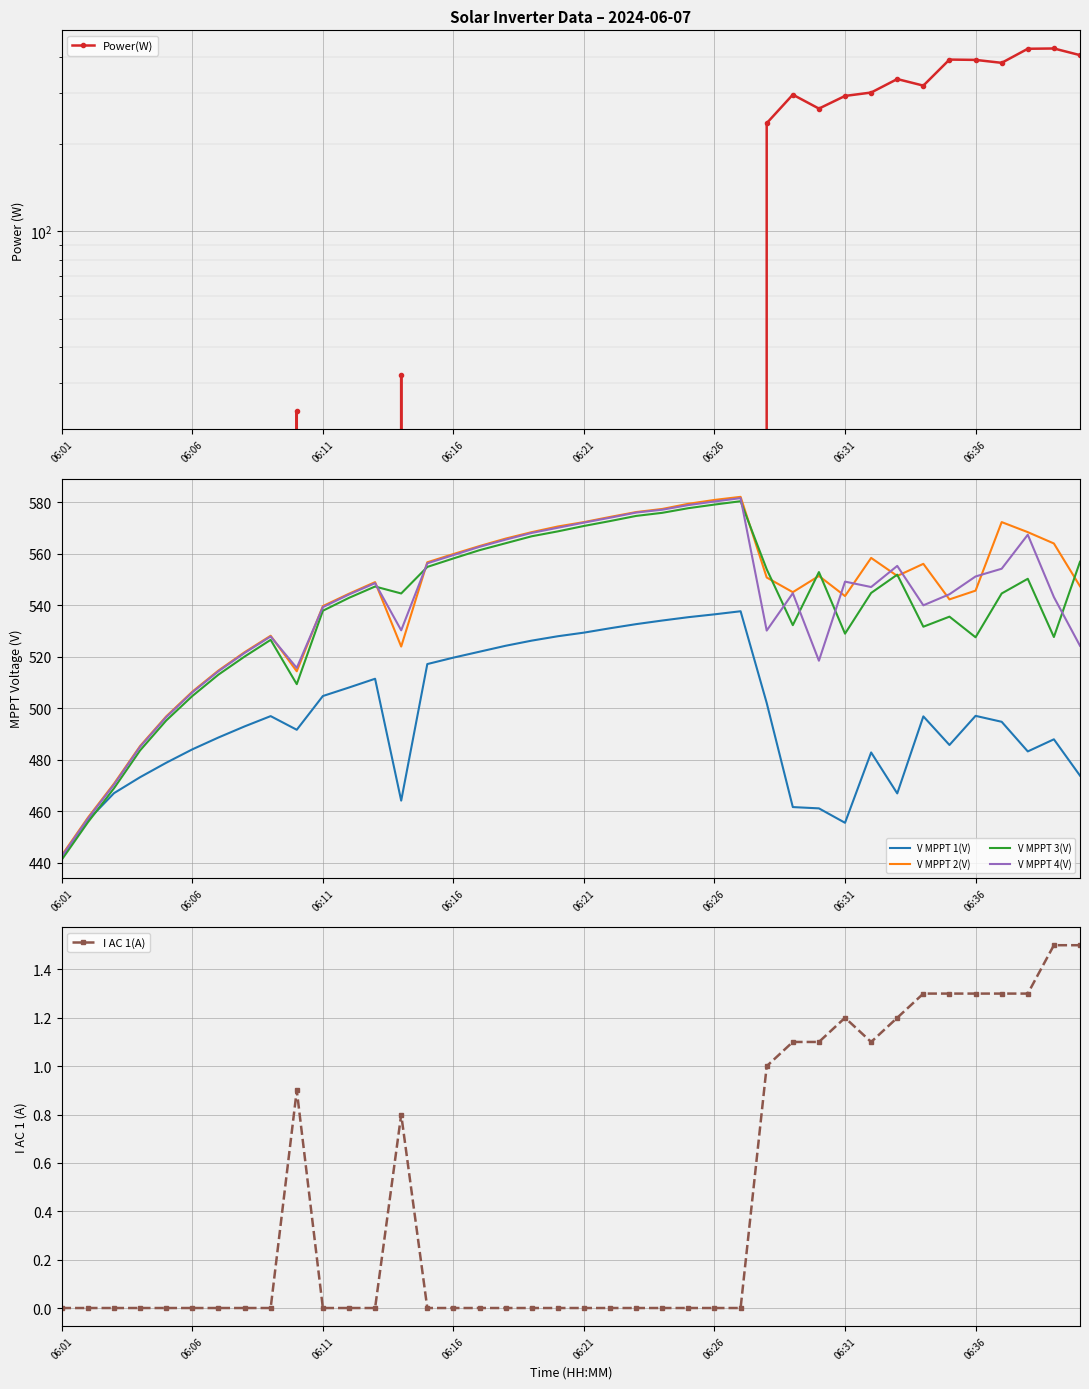

True or false: V MPPT 3(V) has a value of 785.7 at 06:36.

False